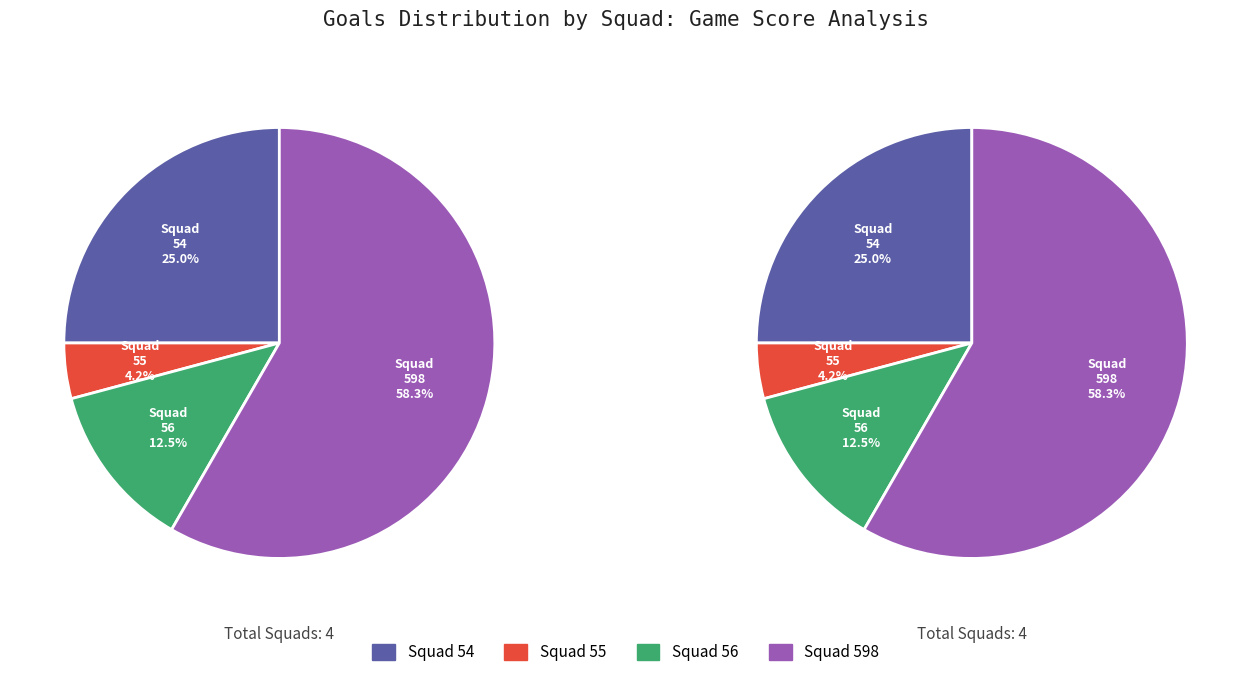

How many slices are in this pie chart?

4